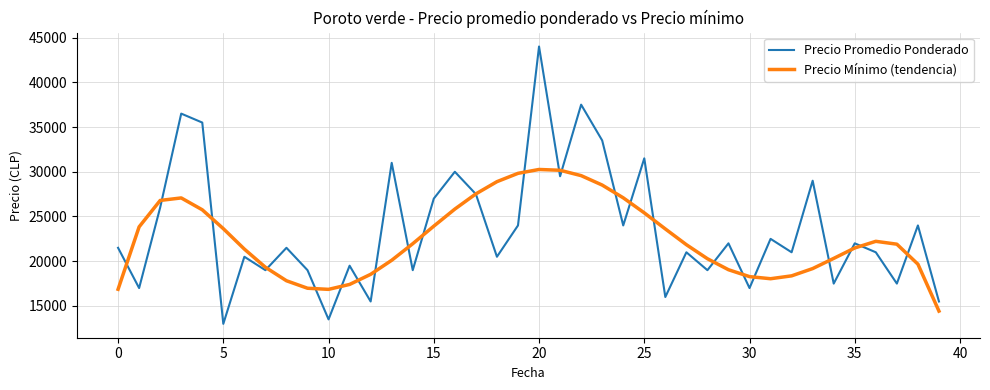

What is the greatest value displayed?

44000.0